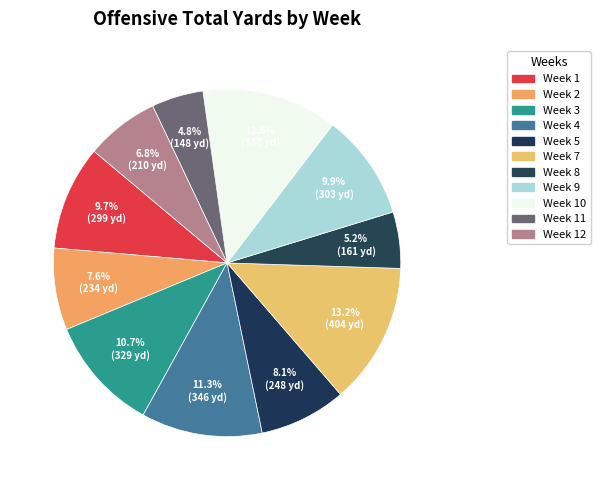

Which category has the biggest portion of the pie?

Week 7